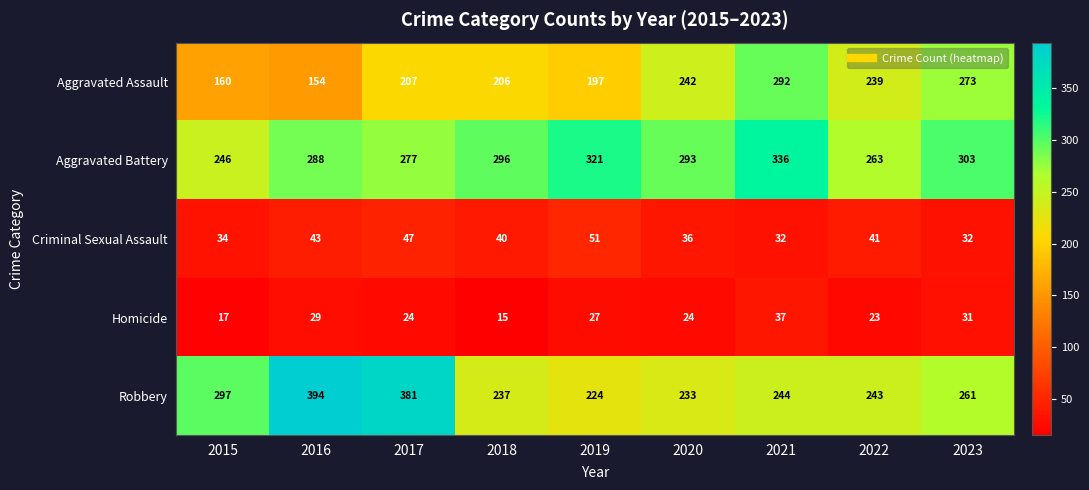

Count the Criminal Sexual Assault values in the range 34 to 43.

5